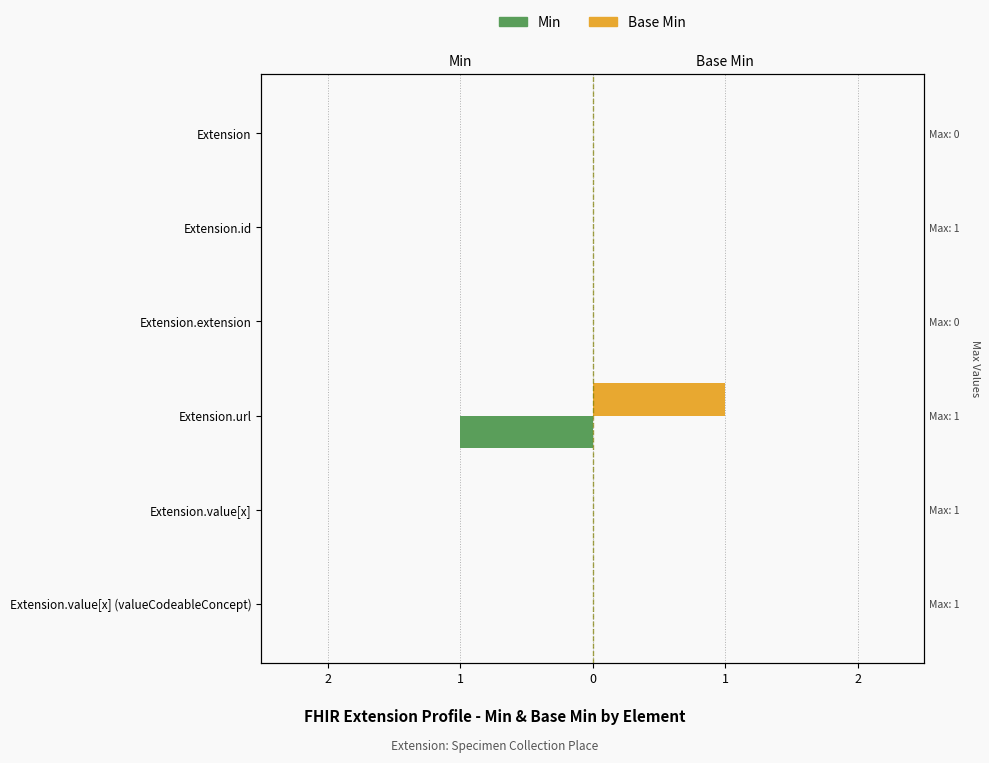

List the series in order of their peak value, lowest first.

Min, Base Min